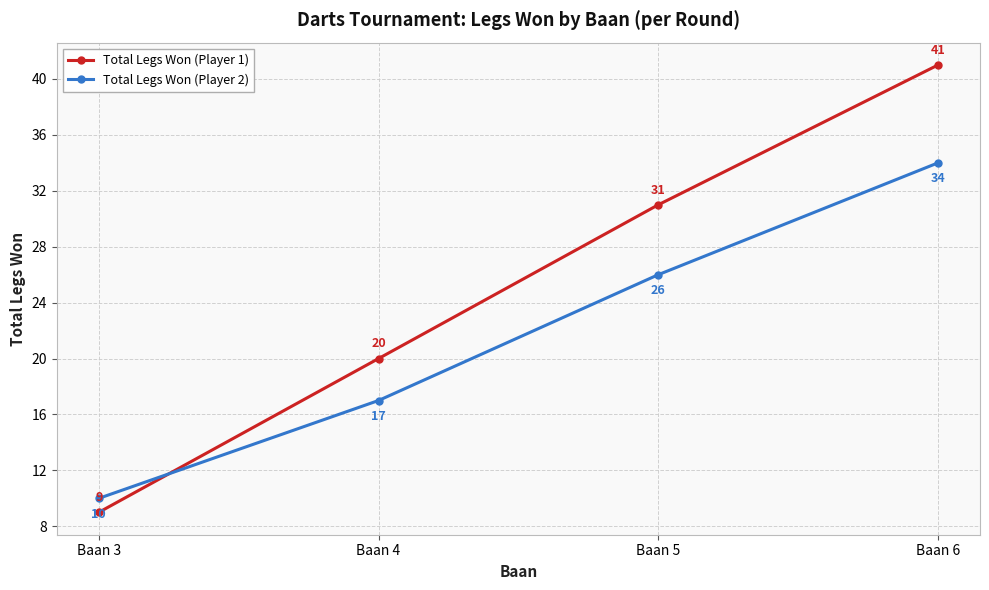

At which category is the sum across all series the highest?

Baan 6